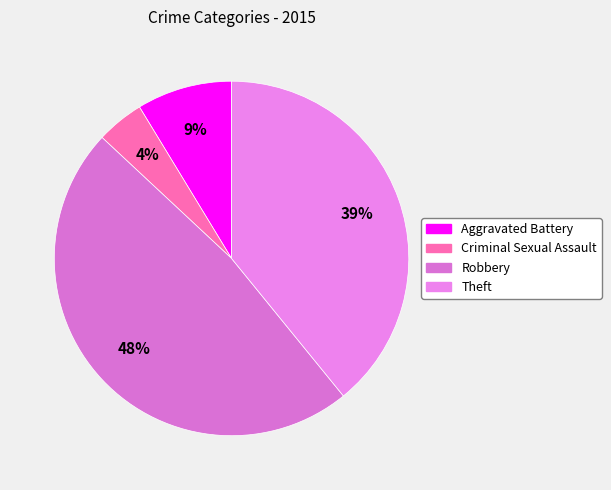

Does Robbery account for over 50% of the chart?

No